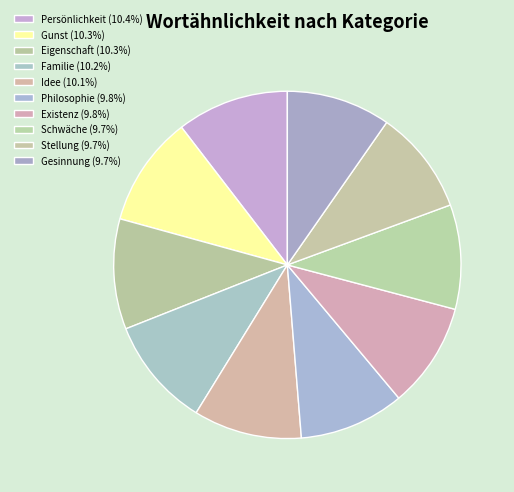

How many slices are in this pie chart?

10